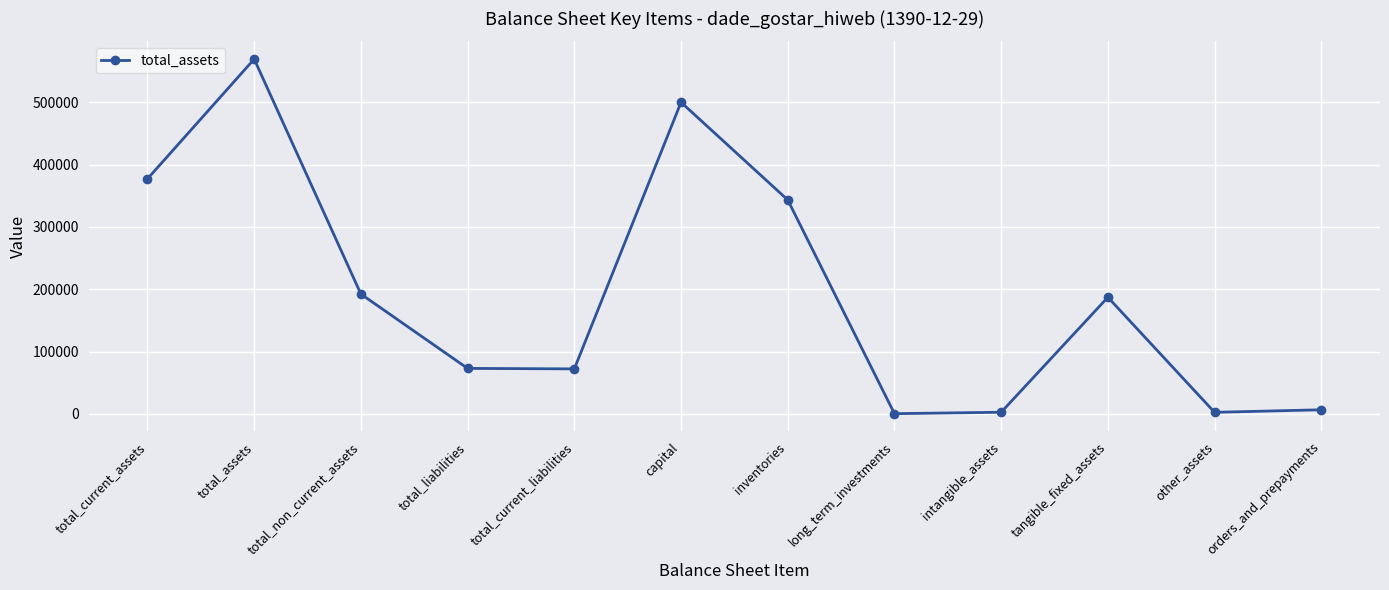

How many lines are shown in the chart?

1